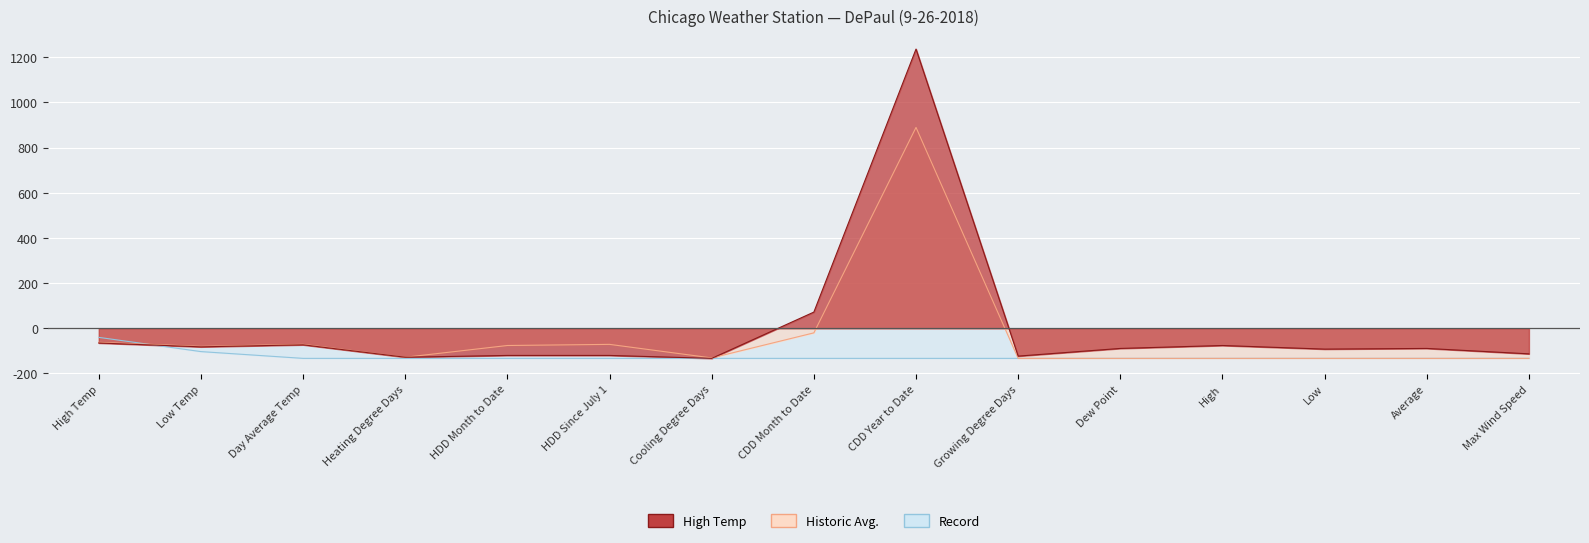

What is the difference between the Historic Avg. values at CDD Year to Date and Average?

1023.0